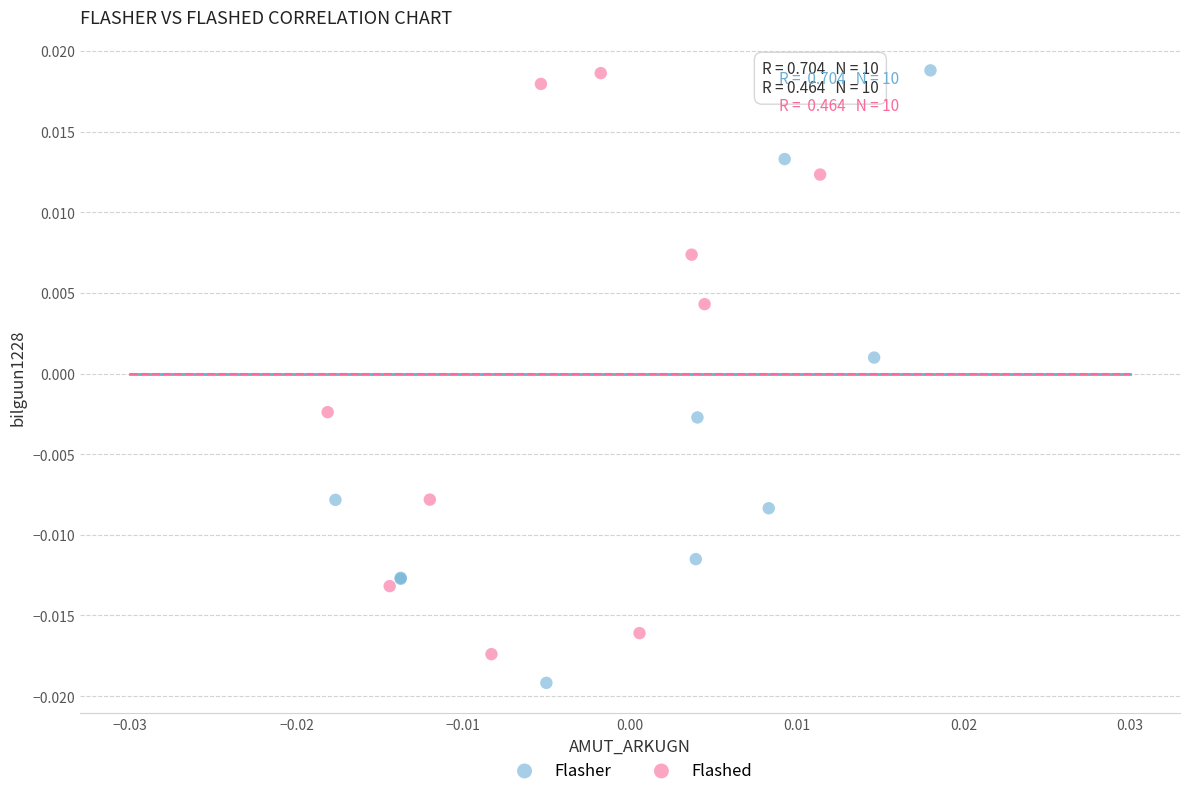

What are all the series names shown in the legend?

Flasher, Flashed